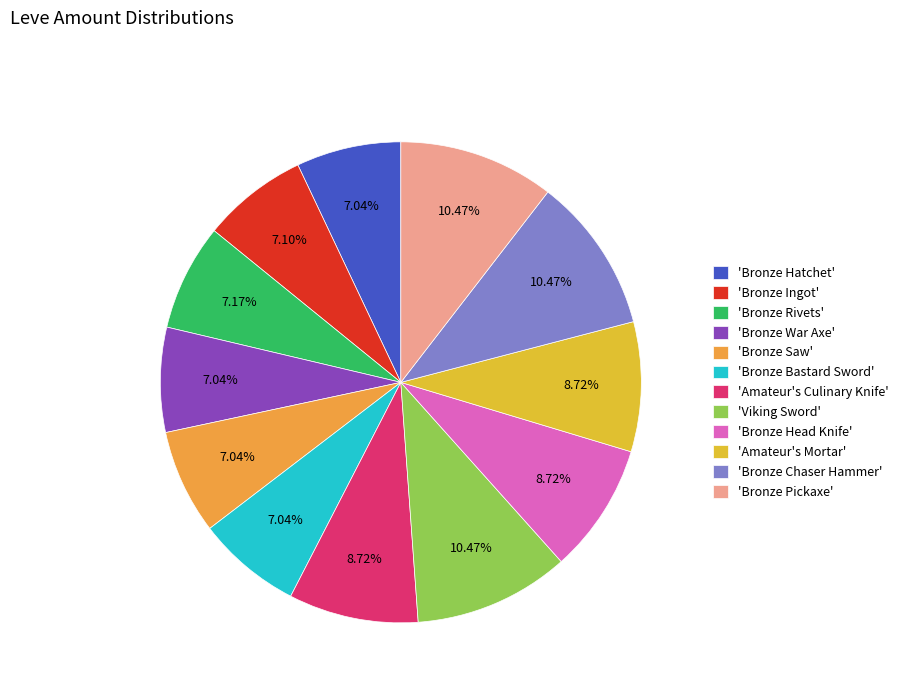

How many segments does this pie chart have?

12